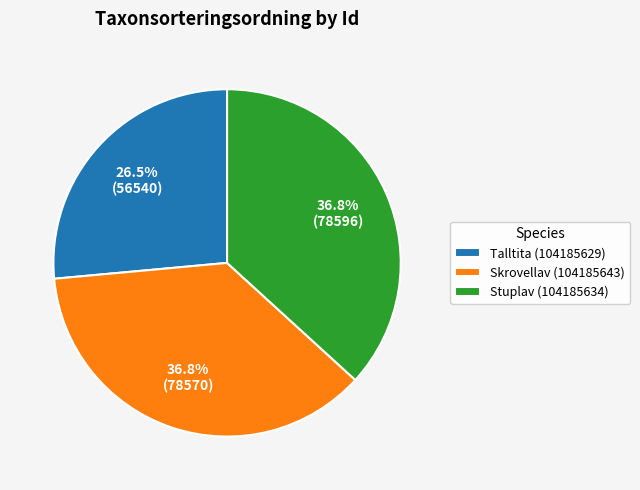

What is the smallest slice in the pie chart?

Talltita (104185629)